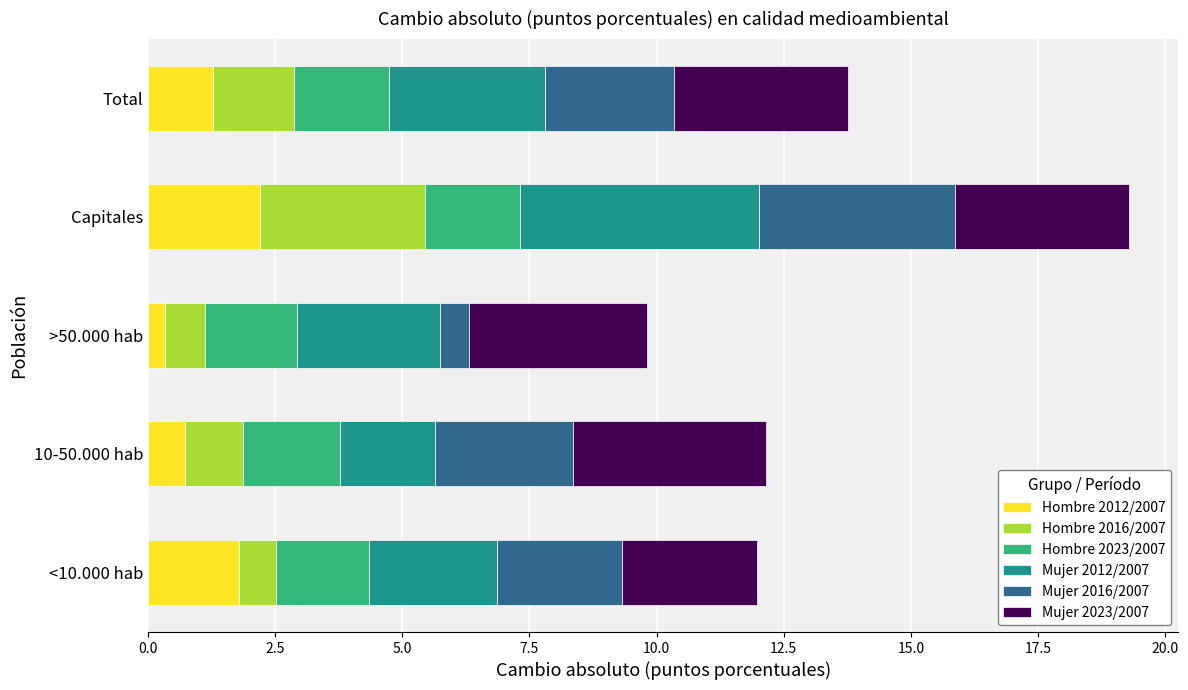

What is the total value across all series at Total?

13.8